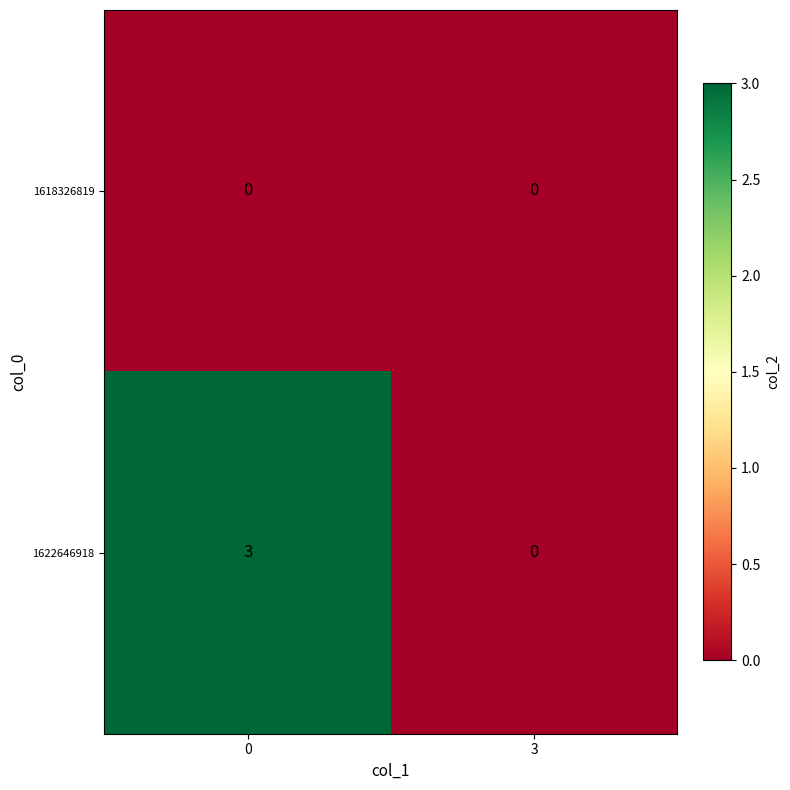

Read the 1622646918 value at 0.

3